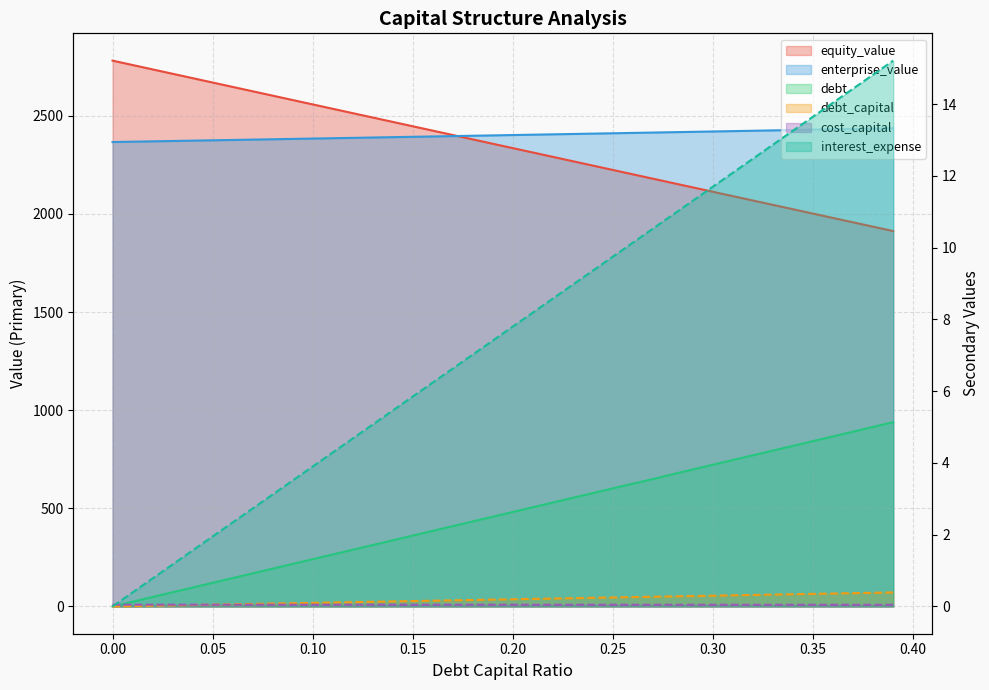

Which series has the largest total across all categories?

enterprise_value